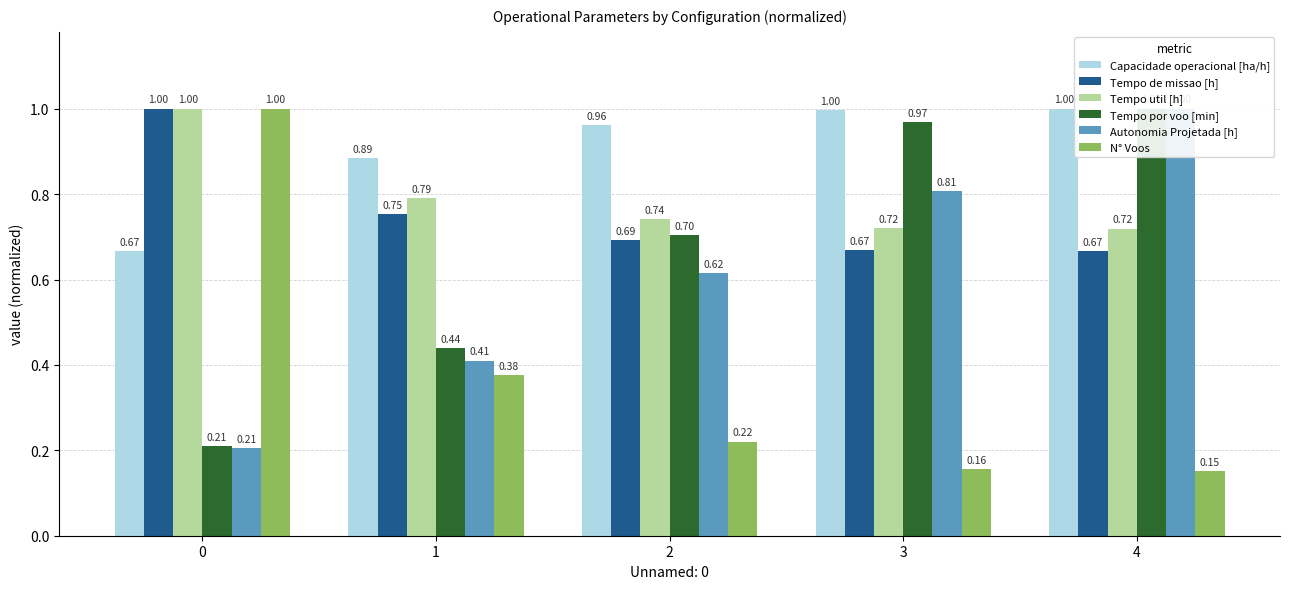

Reading left to right, what are all the values shown in this chart?

Capacidade operacional [ha/h]: 0.7	0.9	1.0	1.0	1.0
Tempo de missao [h]: 1.0	0.8	0.7	0.7	0.7
Tempo util [h]: 1.0	0.8	0.7	0.7	0.7
Tempo por voo [min]: 0.2	0.4	0.7	1.0	1.0
Autonomia Projetada [h]: 0.2	0.4	0.6	0.8	1.0
N° Voos: 1.0	0.4	0.2	0.2	0.2